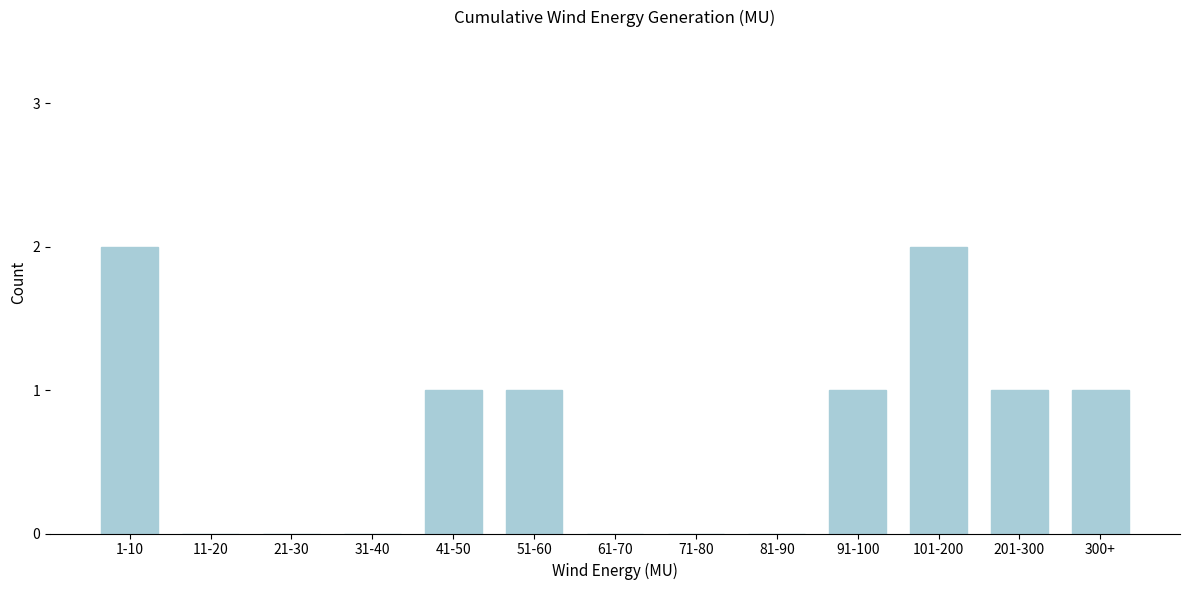

Reading left to right, extract all data points from this chart.

1-10=2	11-20=0	21-30=0	31-40=0	41-50=1	51-60=1	61-70=0	71-80=0	81-90=0	91-100=1	101-200=2	201-300=1	300+=1